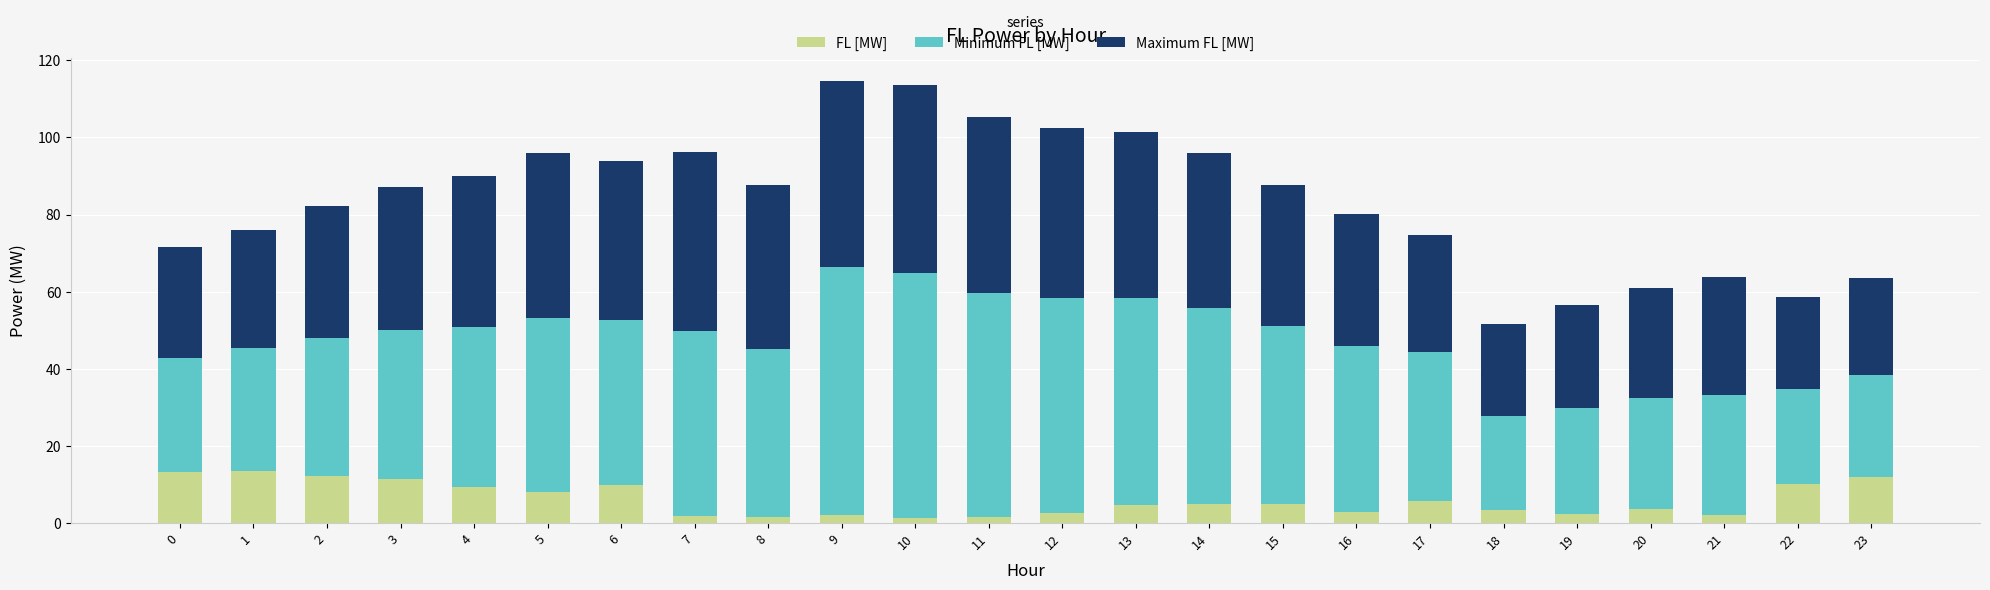

What is the highest value of the FL [MW] series?

13.6